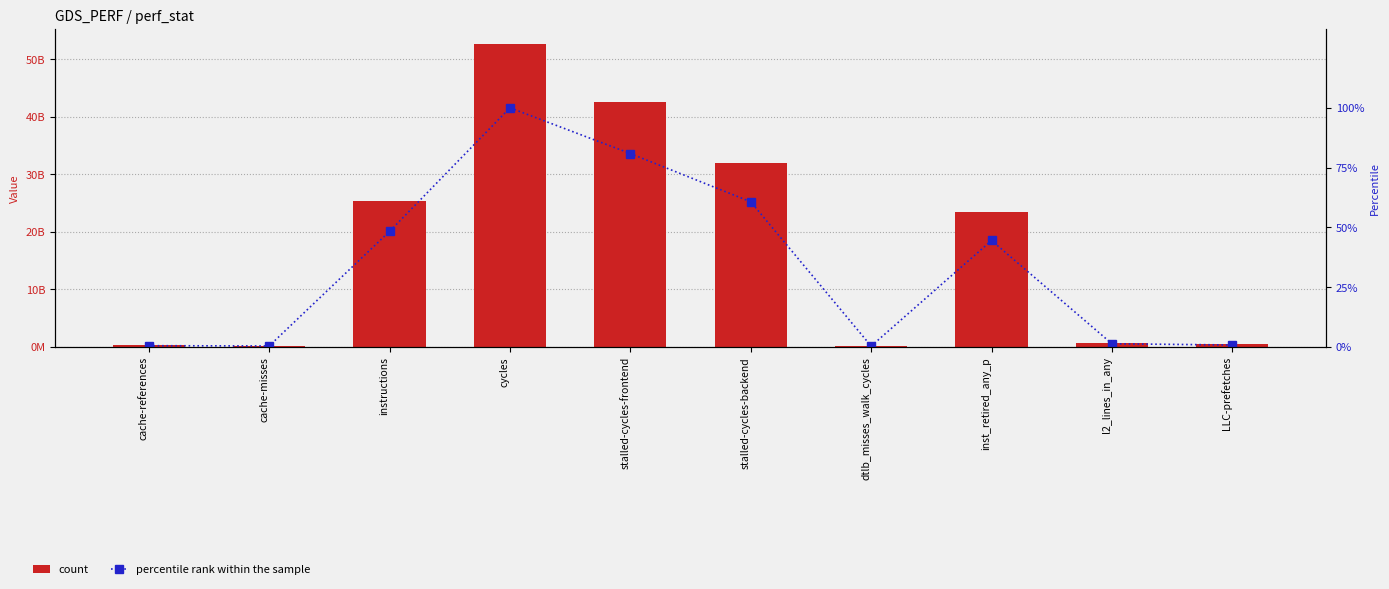

What are all the series names shown in the legend?

count, percentile rank within the sample